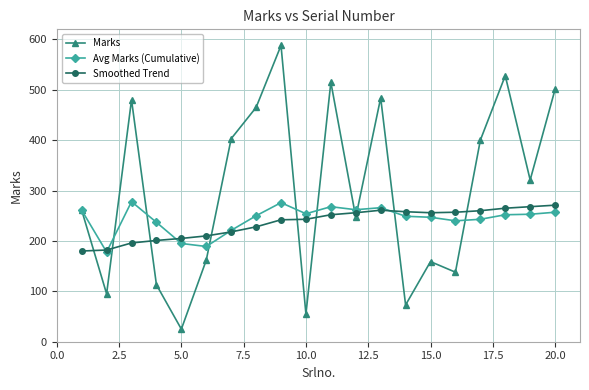

How many lines are shown in the chart?

3